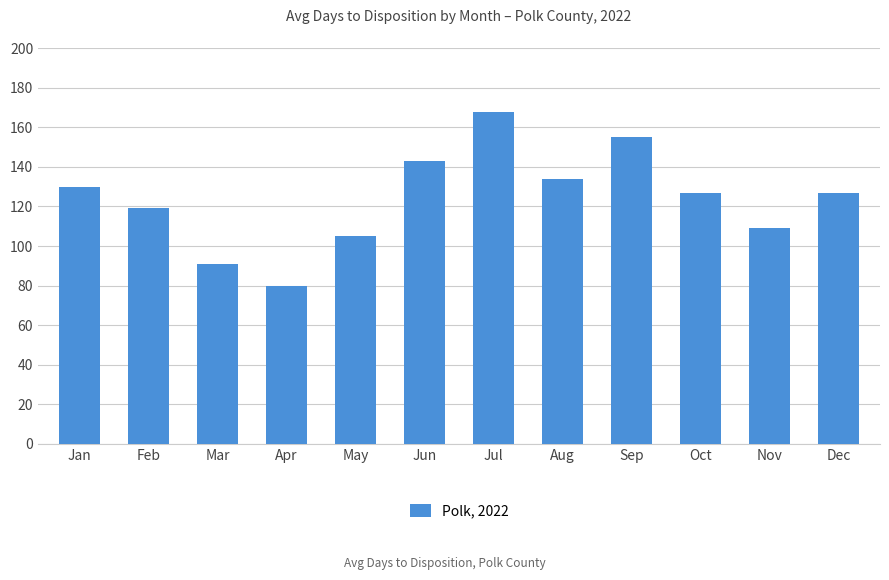

What is the difference between the values at Sep and Apr?

75